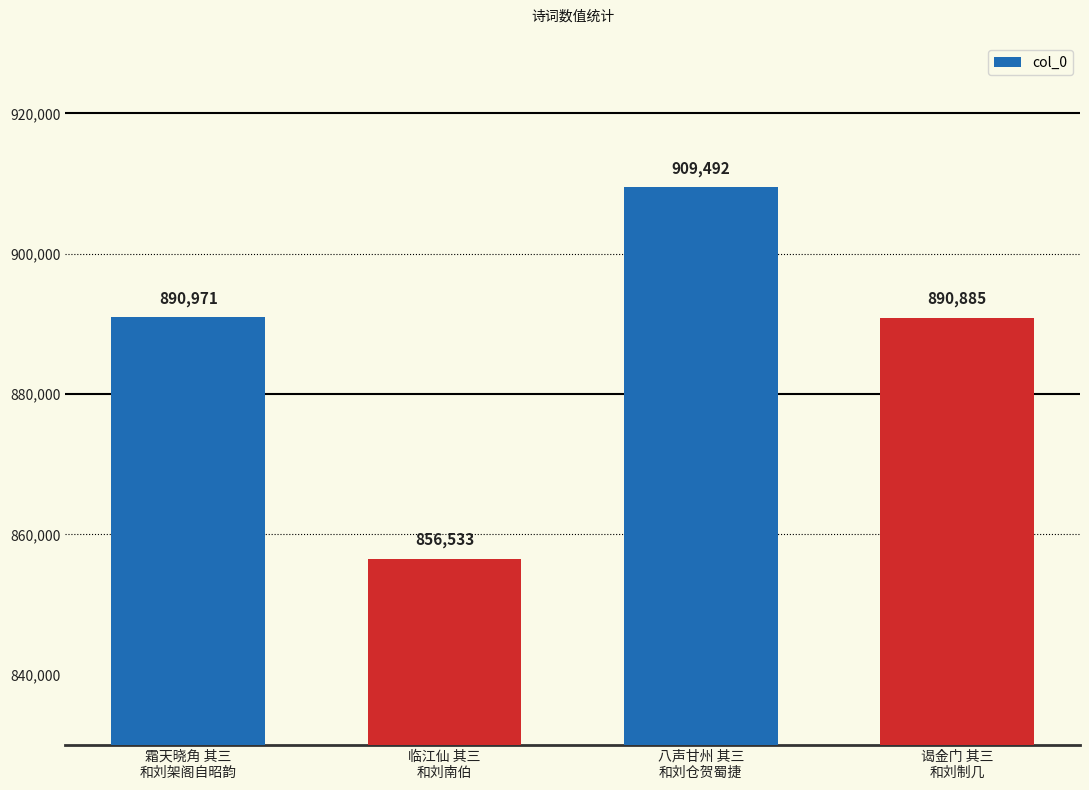

The value at 临江仙 其三
和刘南伯 is 1462636. True or false?

False